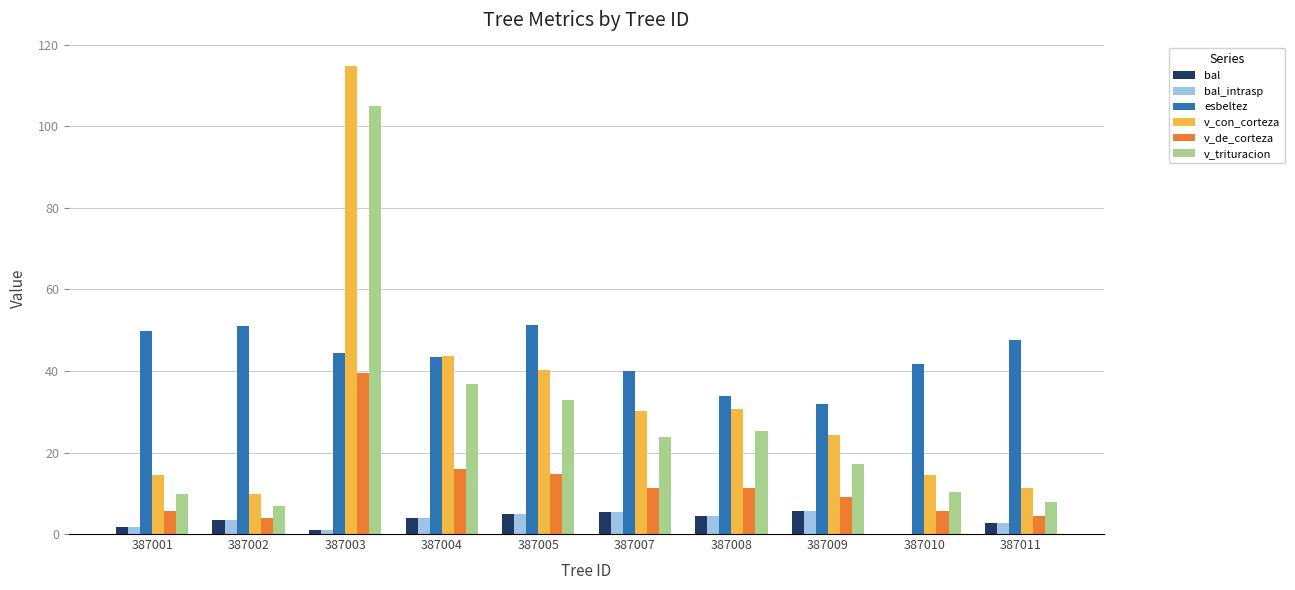

The value of esbeltez at 387003 is 44.5. True or false?

True